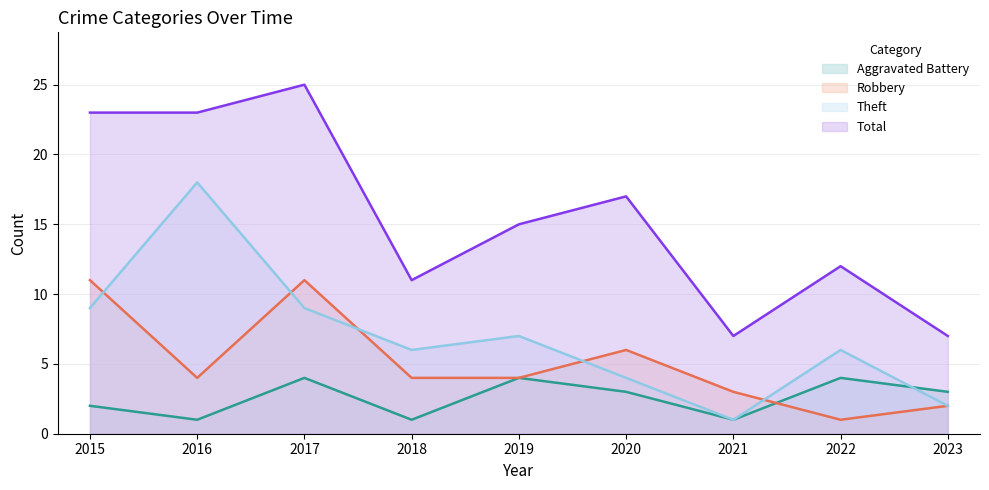

What is the average value of the Aggravated Battery series?

3